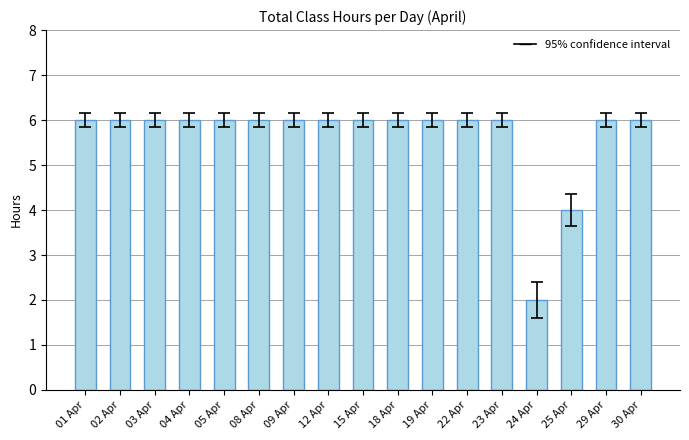

What position from the right is 05 Apr?

13